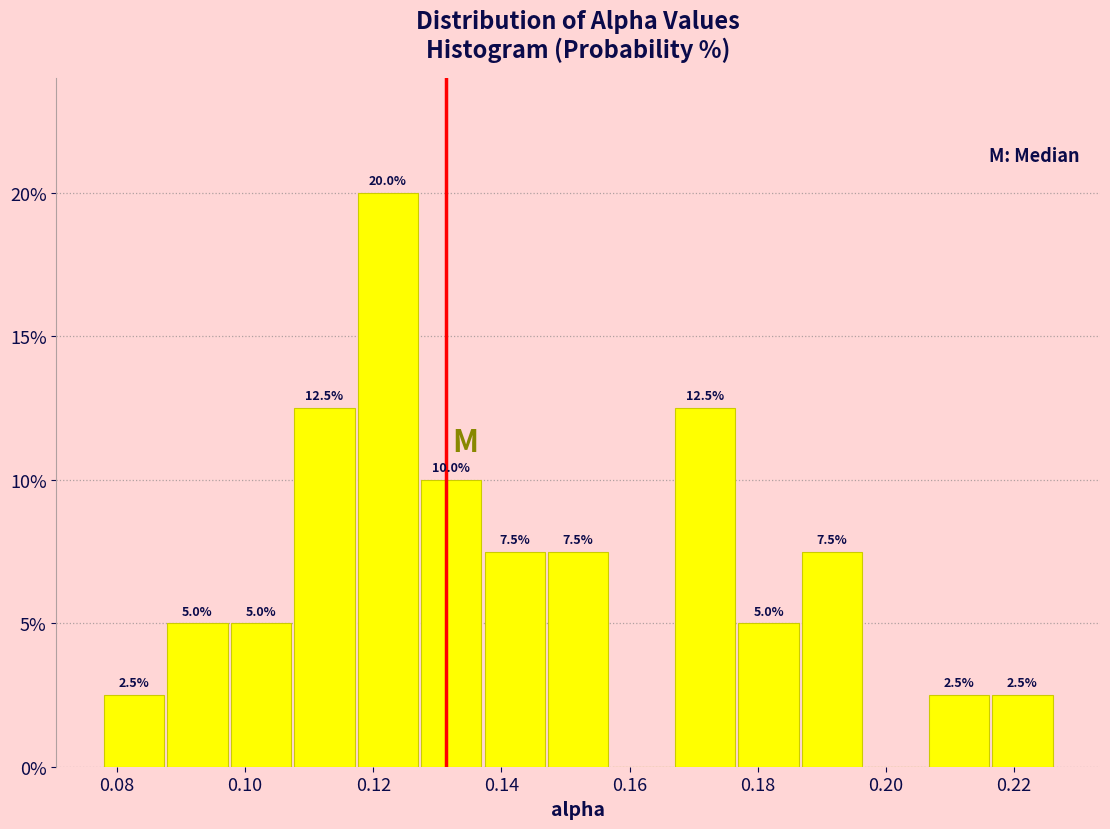

Which range on the x-axis has the tallest bar?

0.118 to 0.128